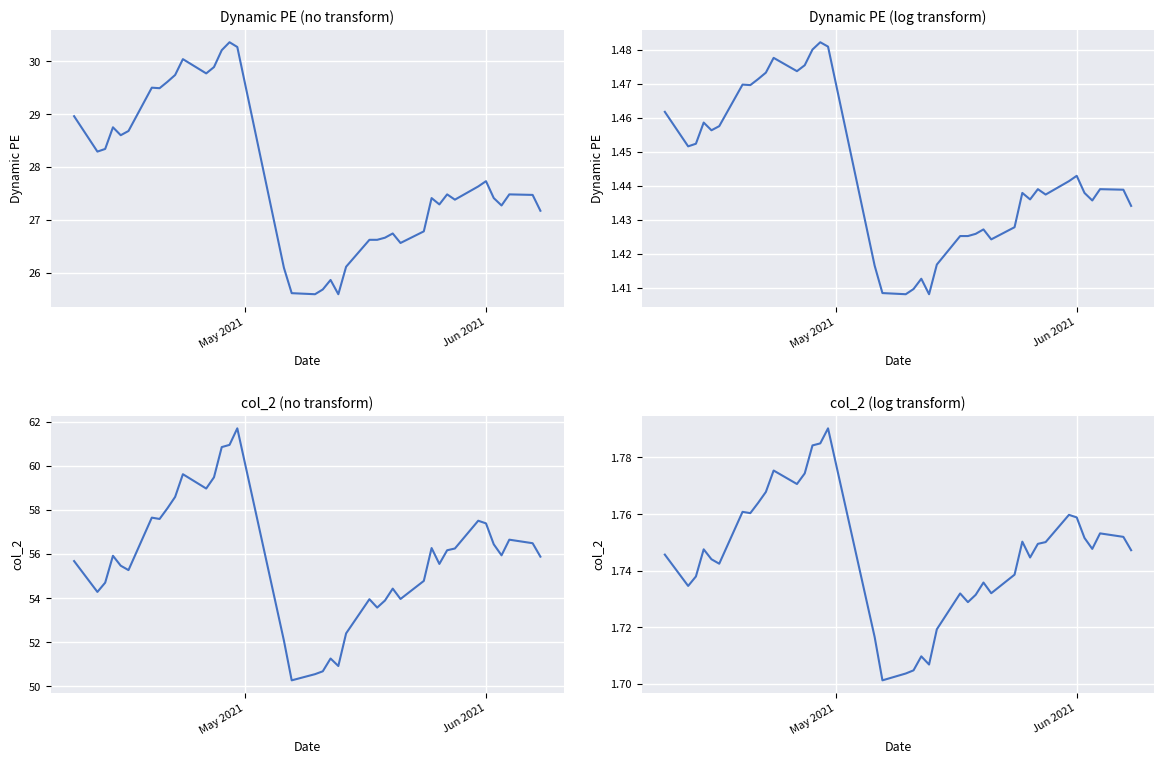

Which series has the widest spread of values?

col_2